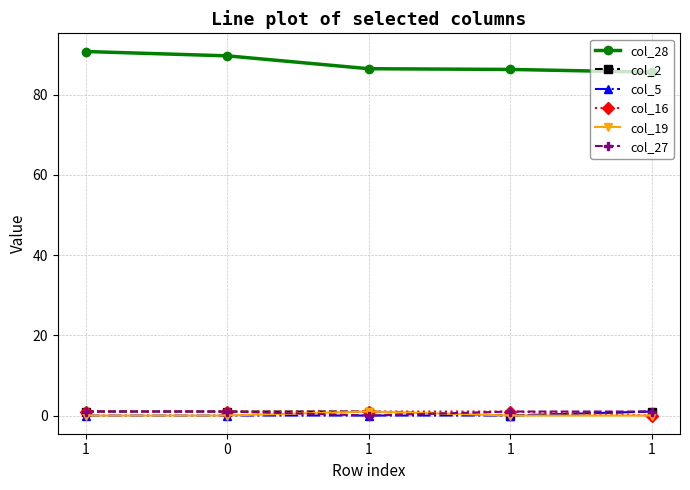

What are all the series names shown in the legend?

col_28, col_2, col_5, col_16, col_19, col_27